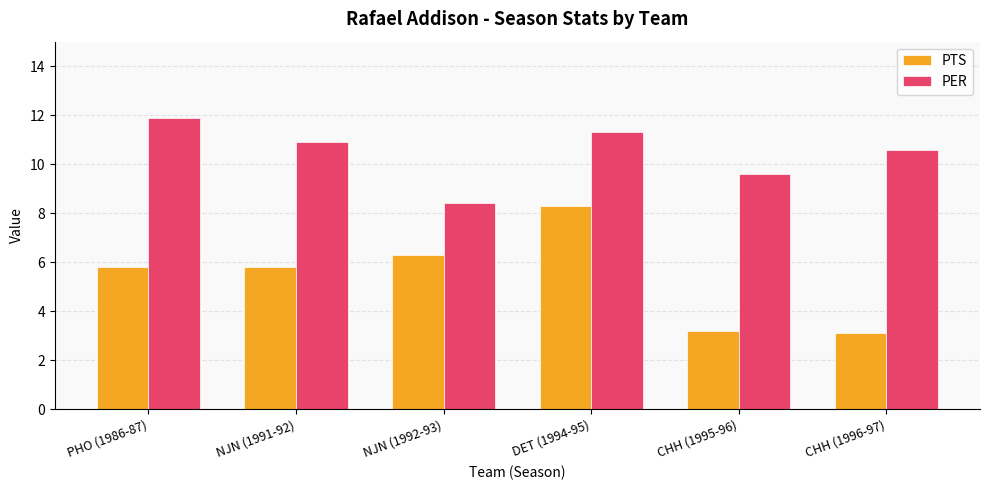

What is the difference between the maximum and second lowest values in the PTS series?

5.1